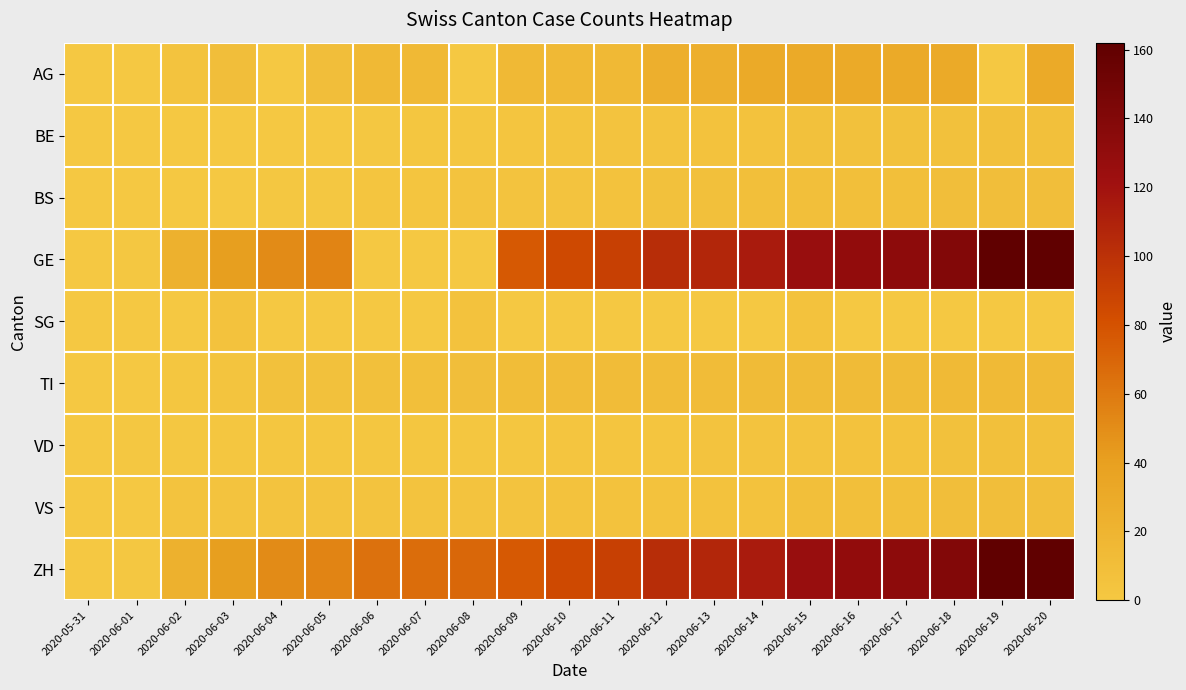

What is the total value across all series at 2020-06-15?

331